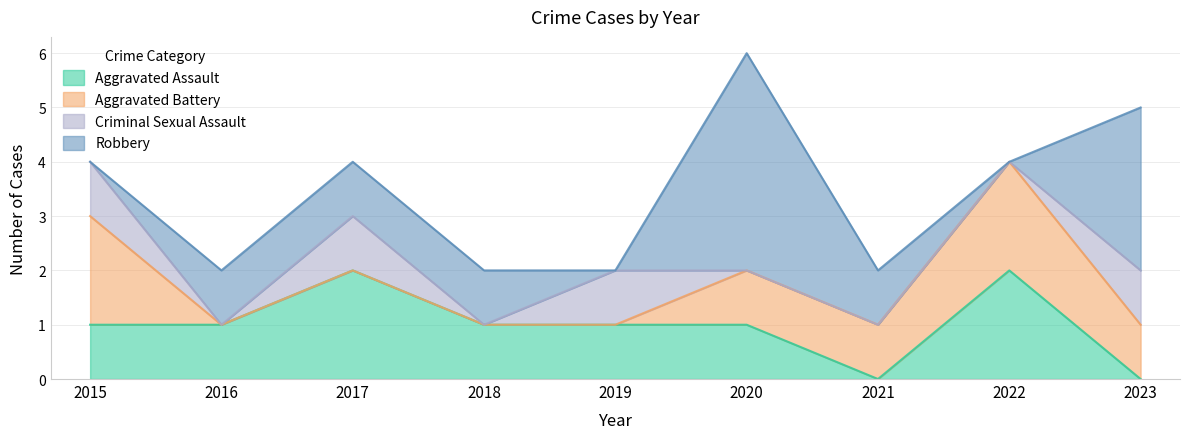

Count the Robbery values in the range 0 to 1.

7